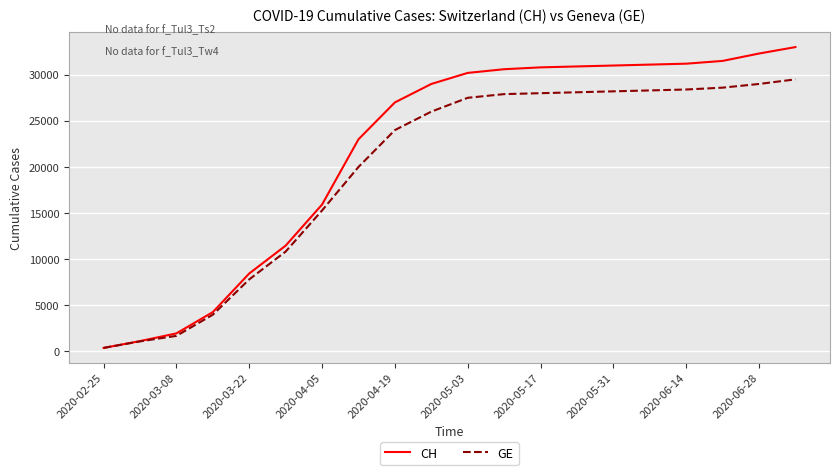

List the series in order of their overall mean, highest first.

CH, GE